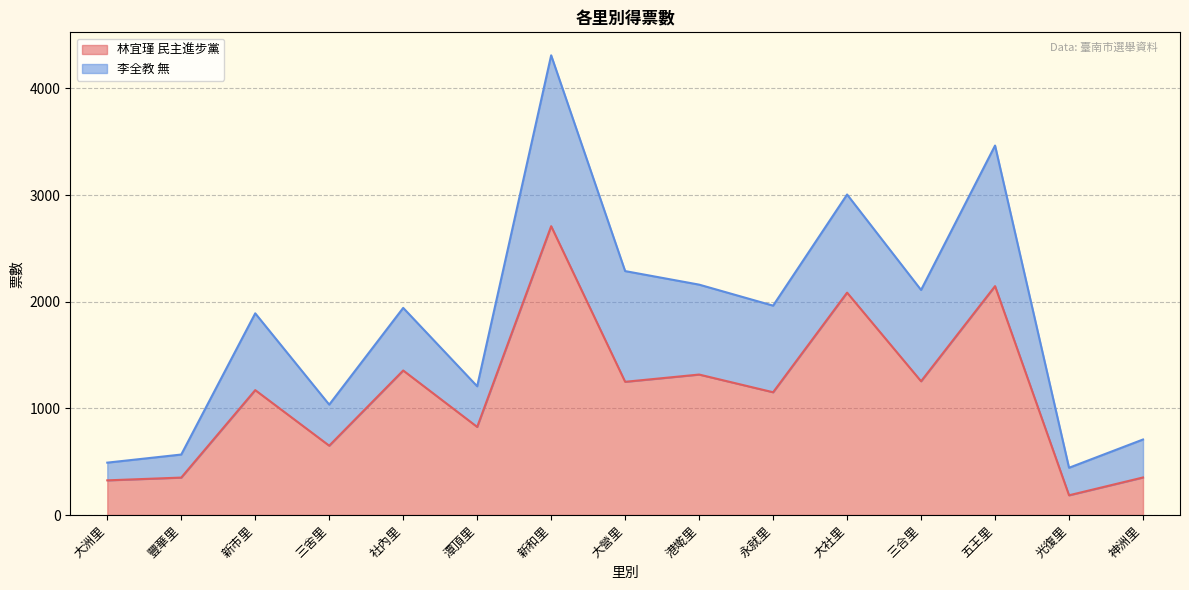

What is the average value?

1142